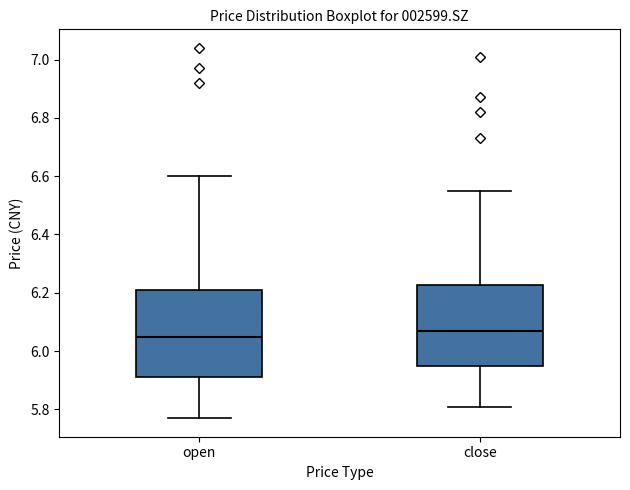

Where does the lower whisker of the box for open end on the y-axis? The values are not printed on the chart, so give them approximately, as read against the axis.

5.78